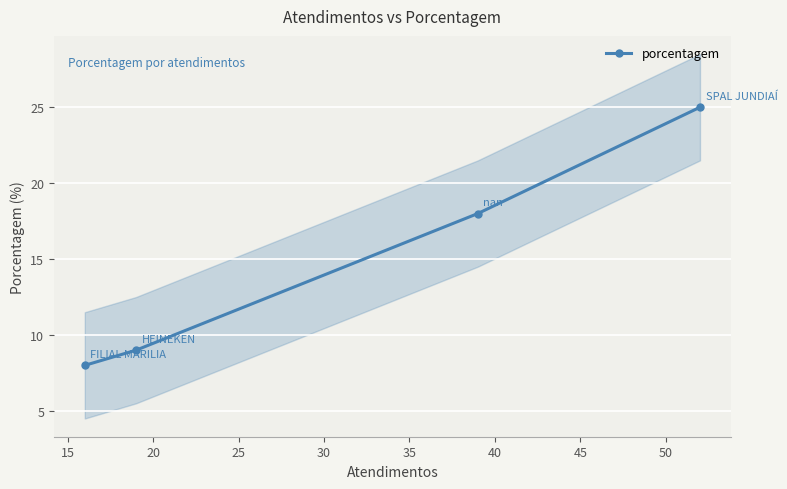

What is the maximum value for porcentagem?

25